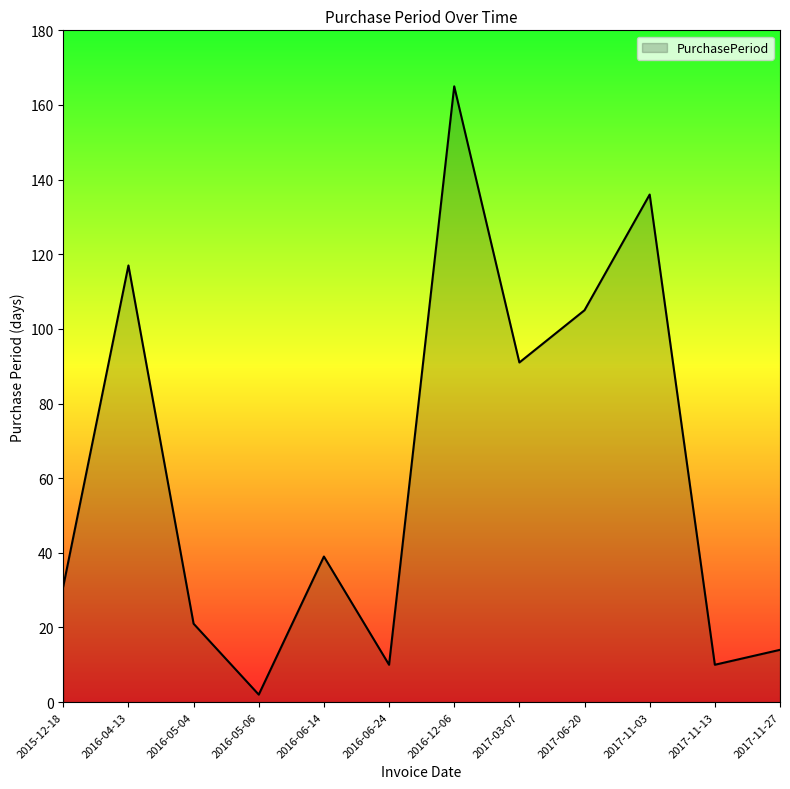

What position from the right is 2016-06-24?

7